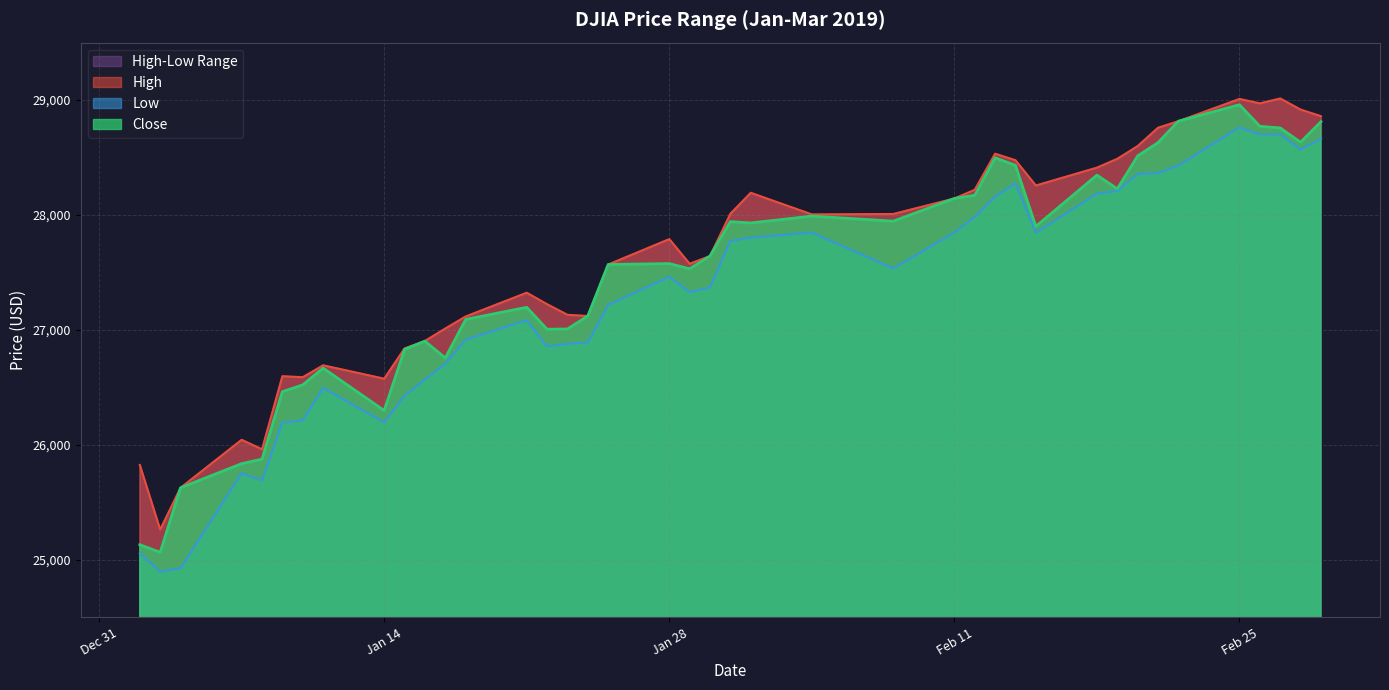

Which series has the largest total across all categories?

High